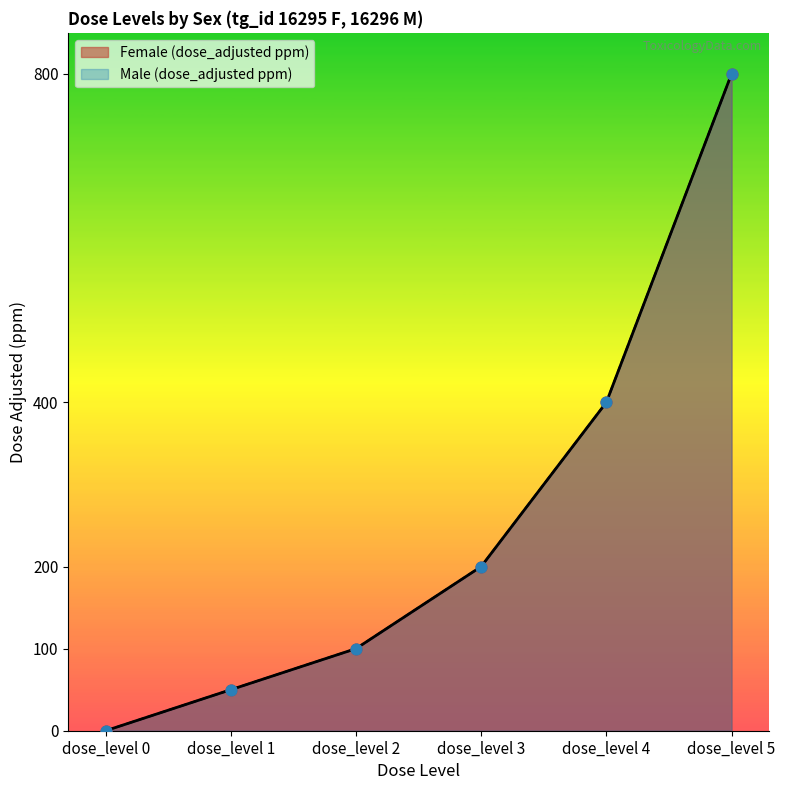

What are all the series names shown in the legend?

Female (dose_adjusted ppm), Male (dose_adjusted ppm)